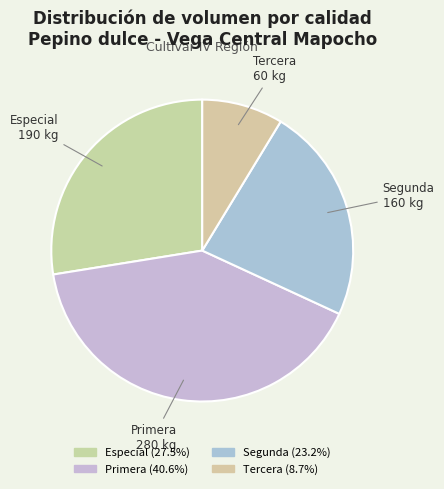

Between Tercera and Especial, which is larger?

Especial